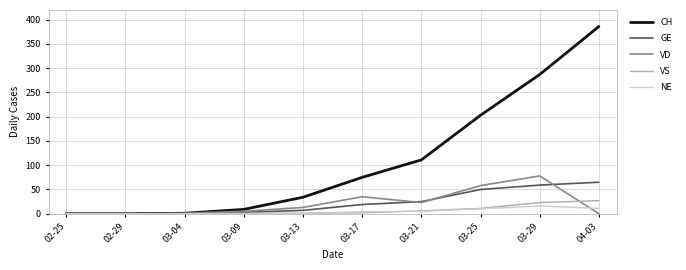

What position from the left is 03-21?

7